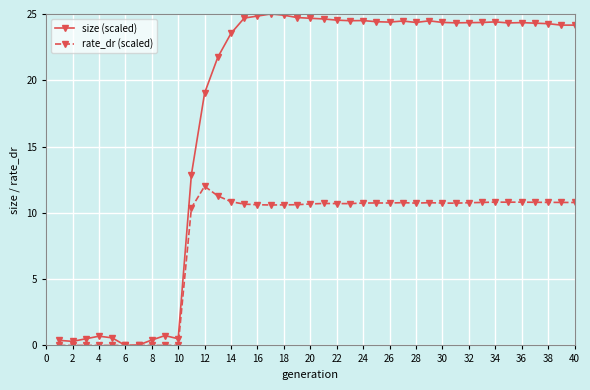

How many values in the size (scaled) series exceed 24?

26